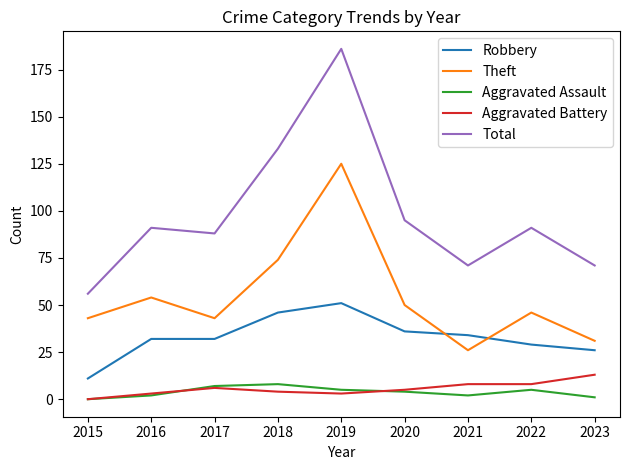

How many categories are shown in the chart?

9